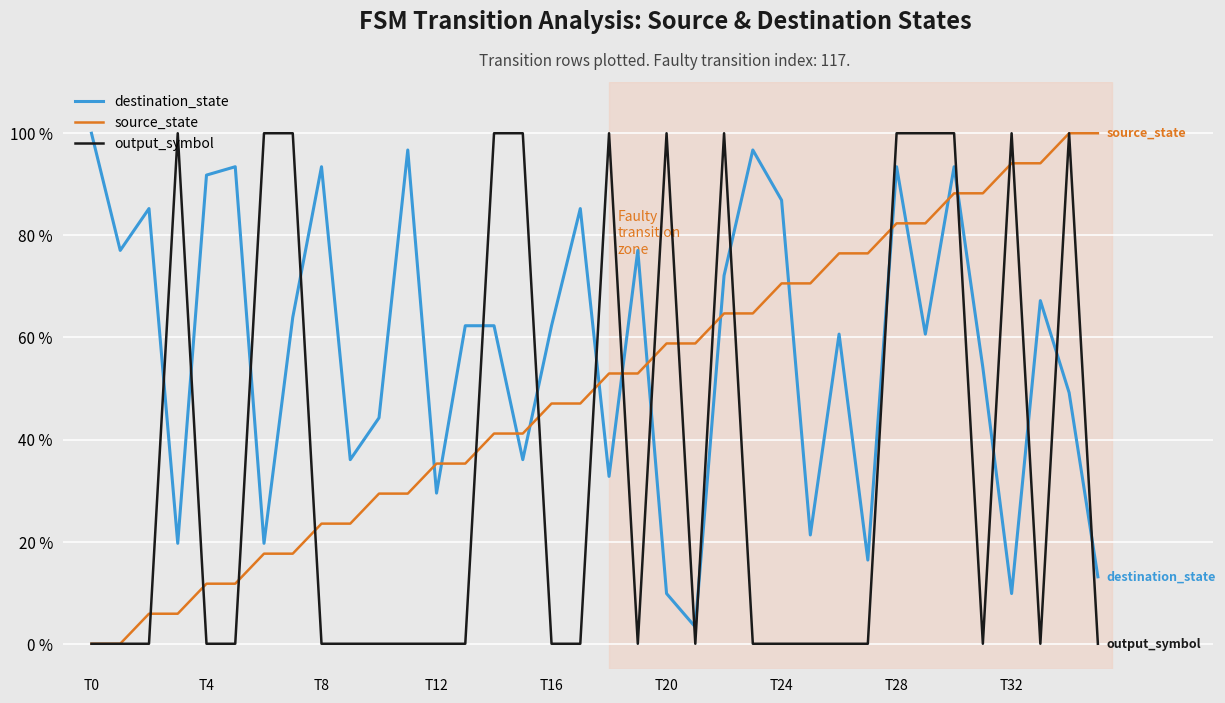

What is the maximum value for source_state?

100.0